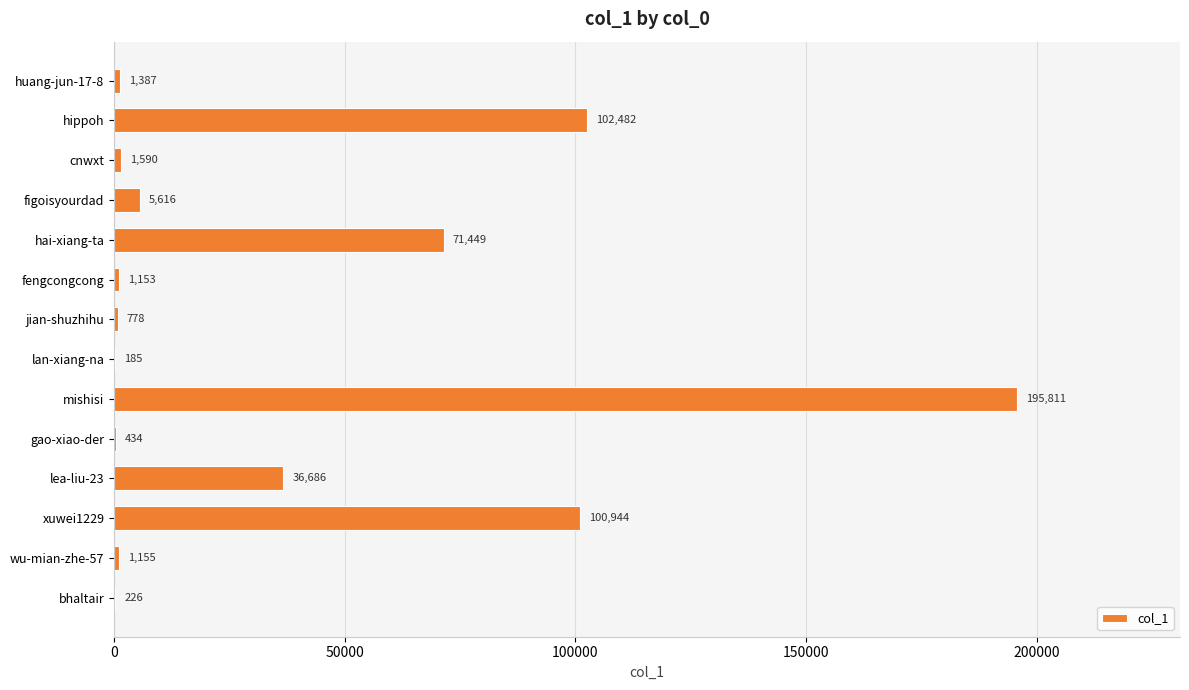

What is the sum of the values at gao-xiao-der and jian-shuzhihu?

1212